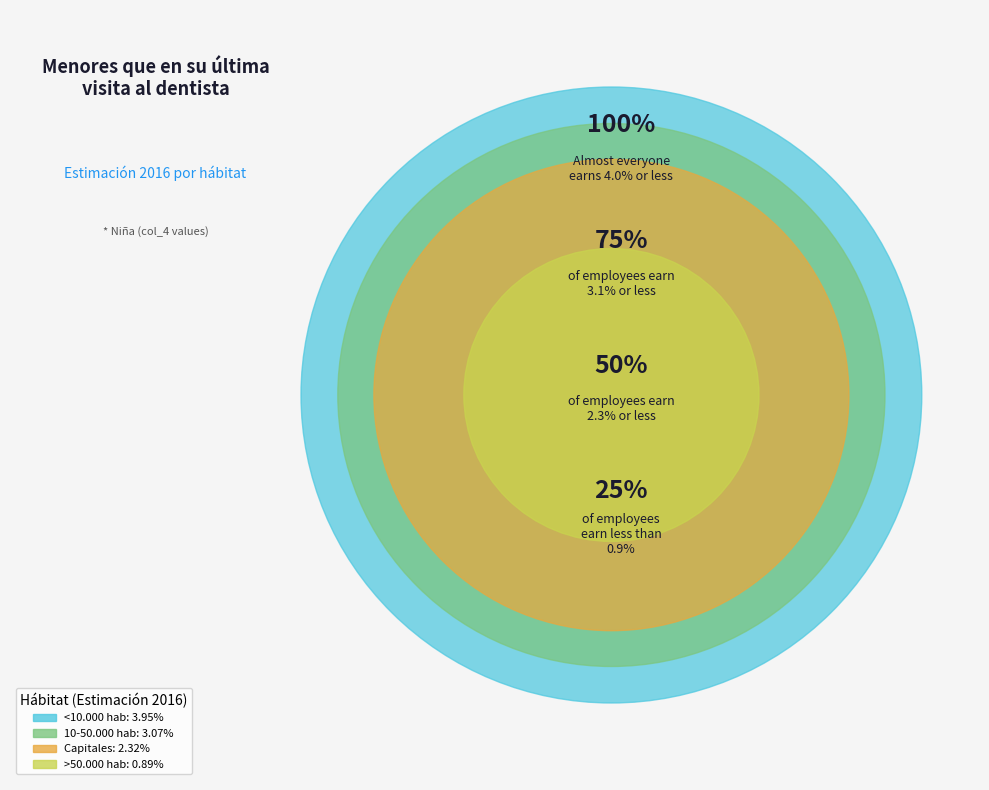

To the nearest percent, what portion does Capitales represent?

23%